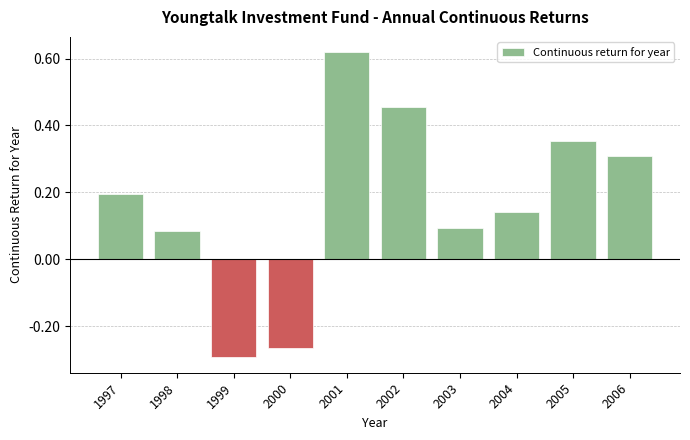

Which label corresponds to the largest value in the chart?

2001